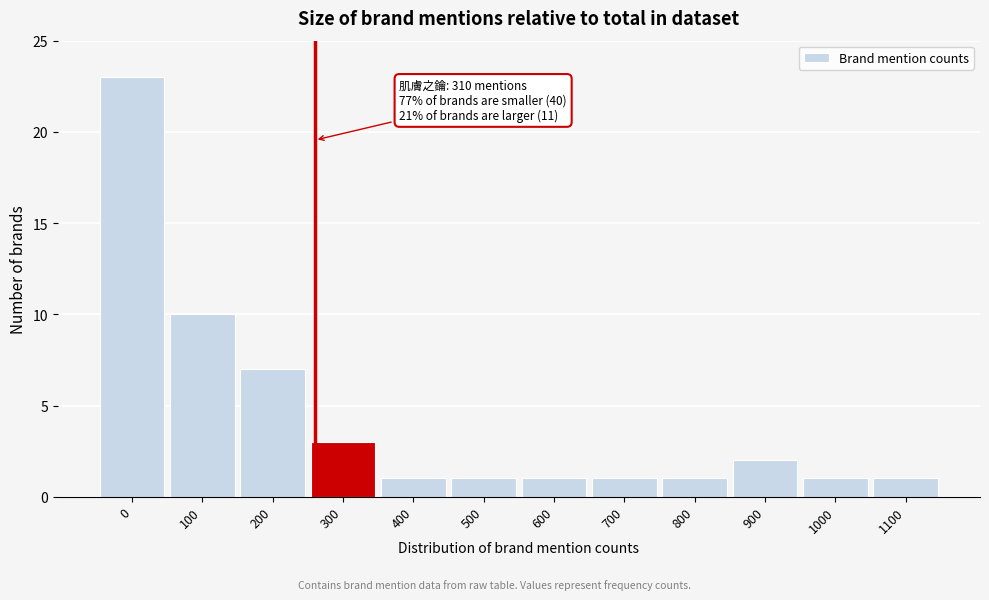

Reading right to left, list all the values displayed in this chart.

1100=1	1000=1	900=2	800=1	700=1	600=1	500=1	400=1	300=3	200=7	100=10	0=23